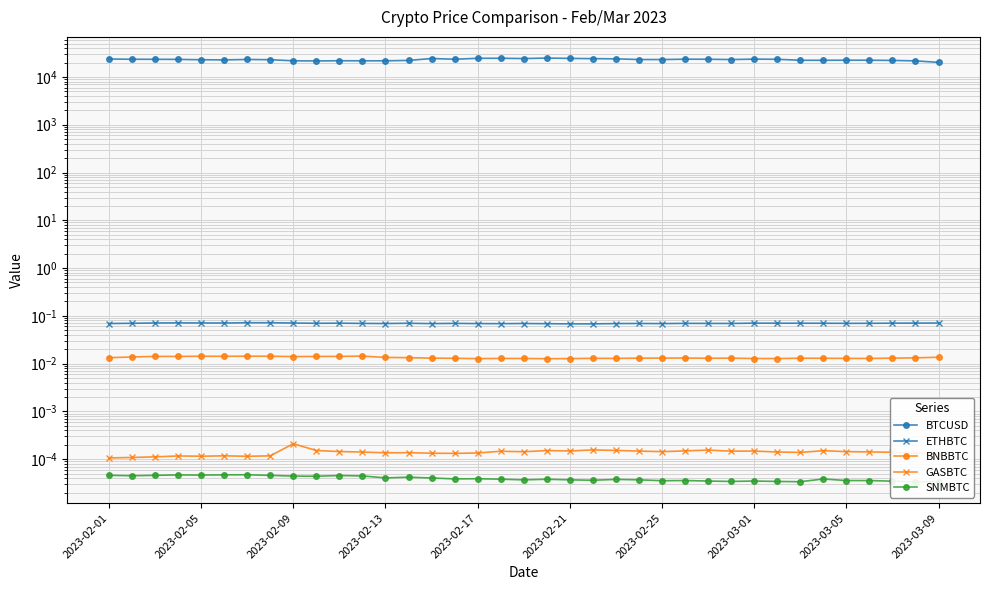

At which category is the sum across all series the highest?

19